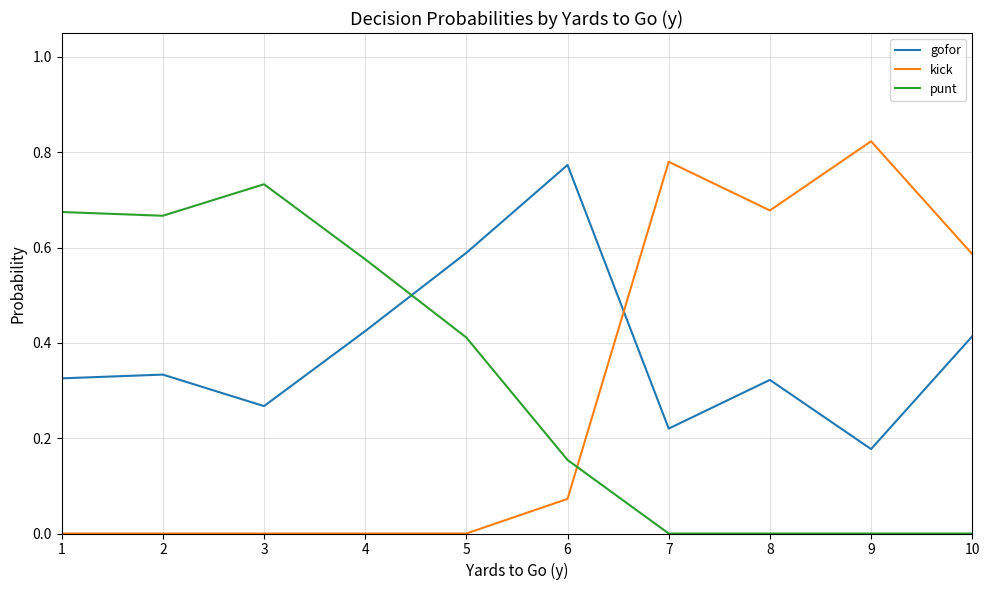

Rank the series at 3 from lowest to highest value.

kick, gofor, punt